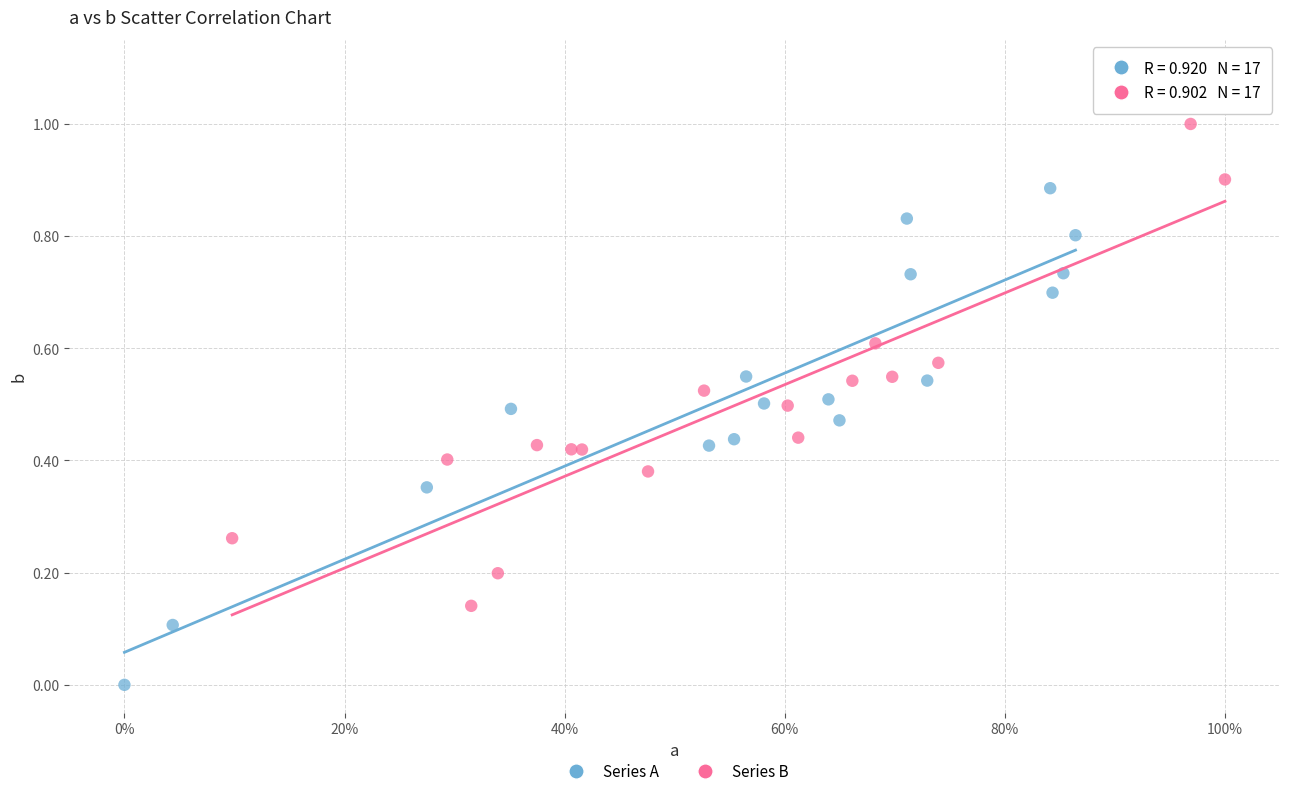

Which series contains the highest Y value?

Series B